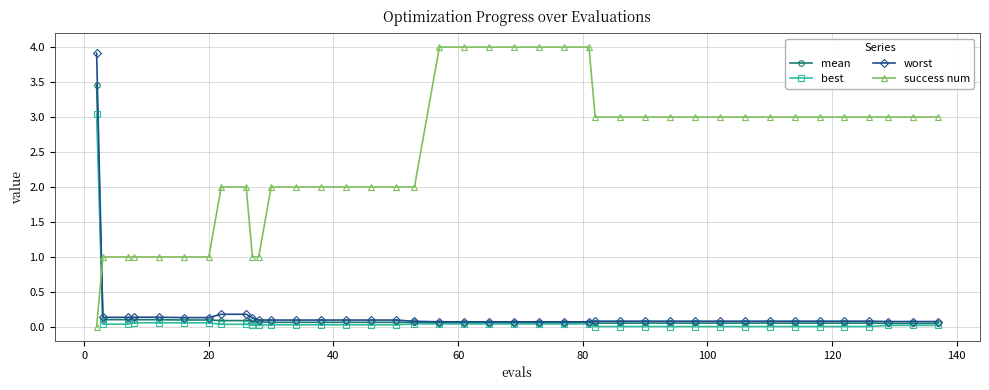

What is the greatest value displayed?

4.0